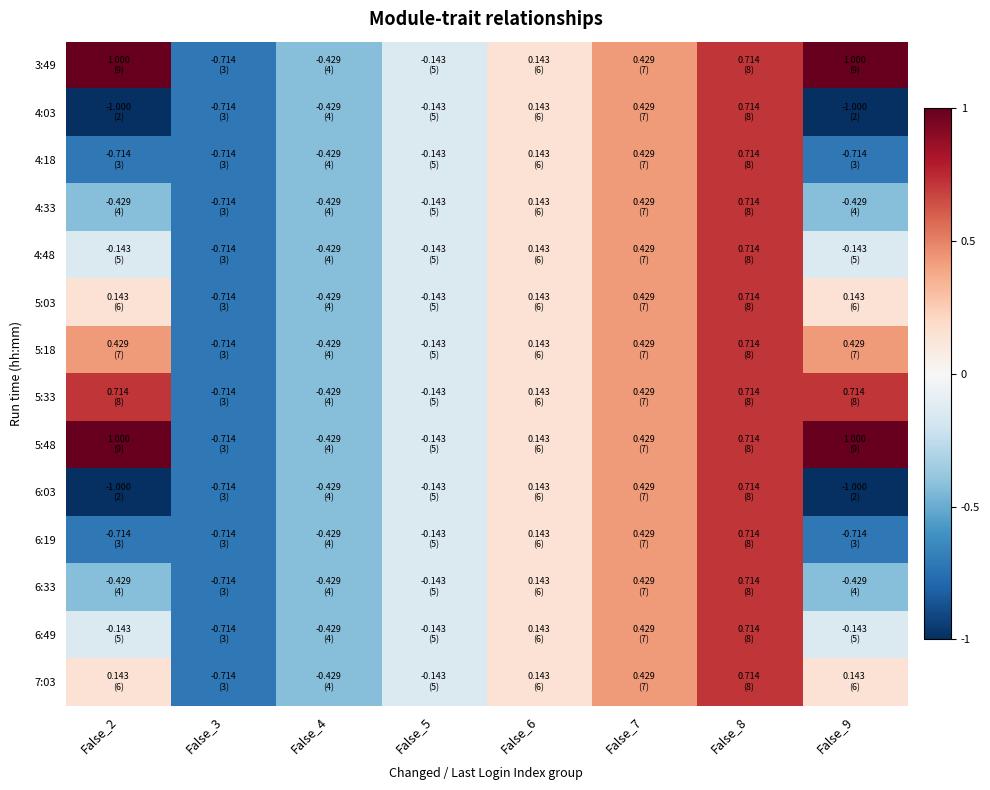

What is the total value across all series at False_5?

-2.0